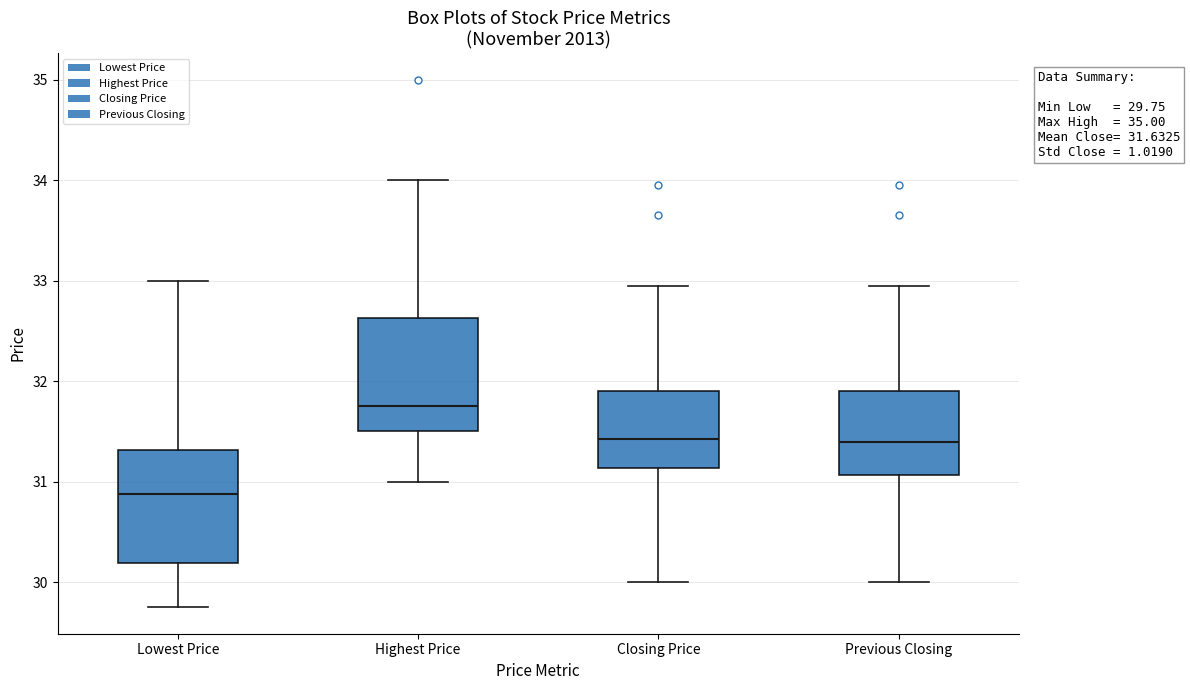

Which box's median line is the lowest?

Lowest Price